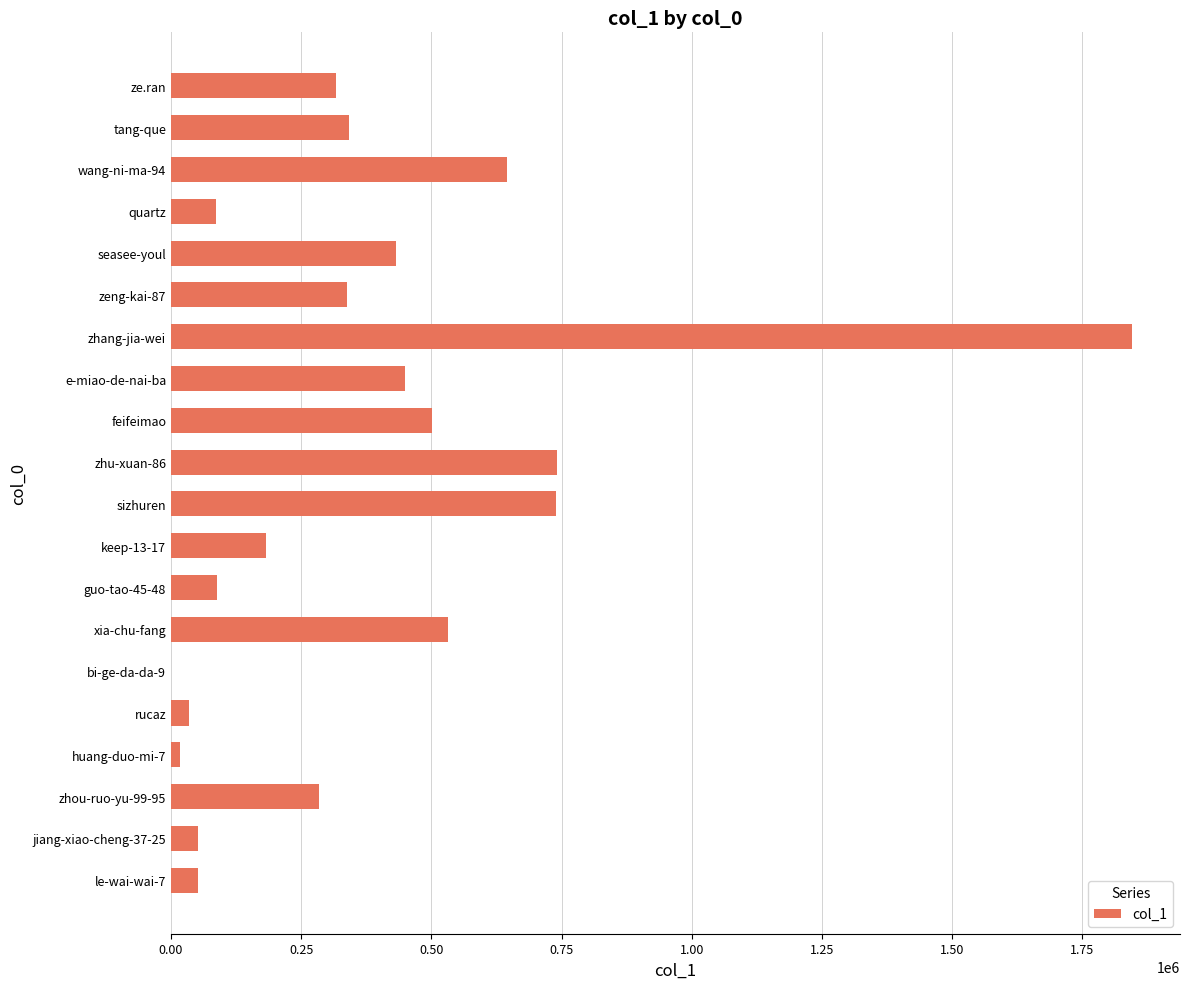

The chart shows a value of 738789 at sizhuren. True or false?

True